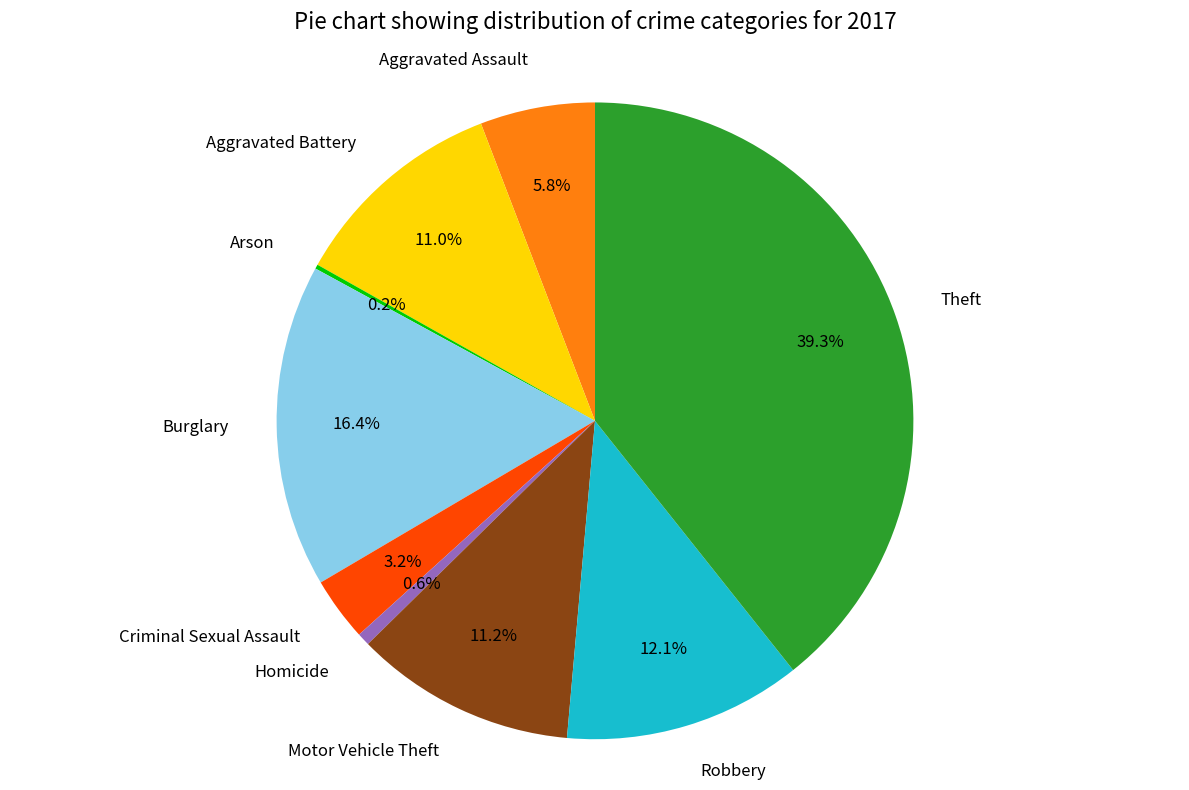

To the nearest percent, what is the combined percentage of Homicide and Motor Vehicle Theft?

12%